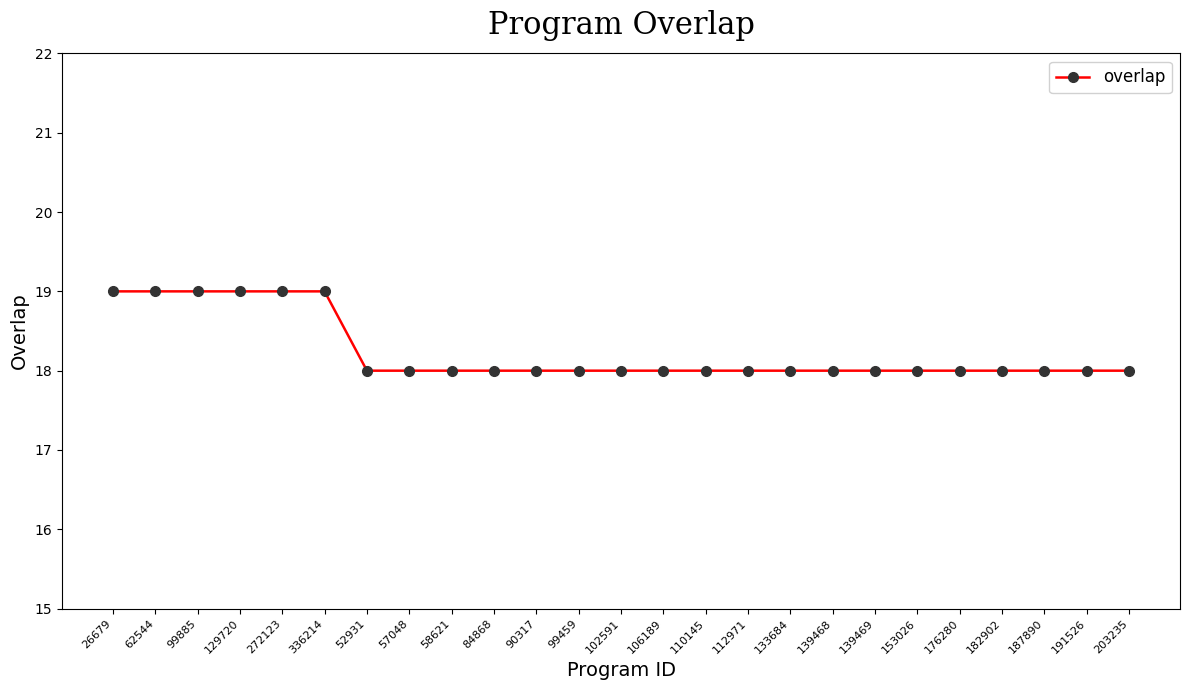

Approximately how many times larger is the value at 191526 compared to 153026?

1.0